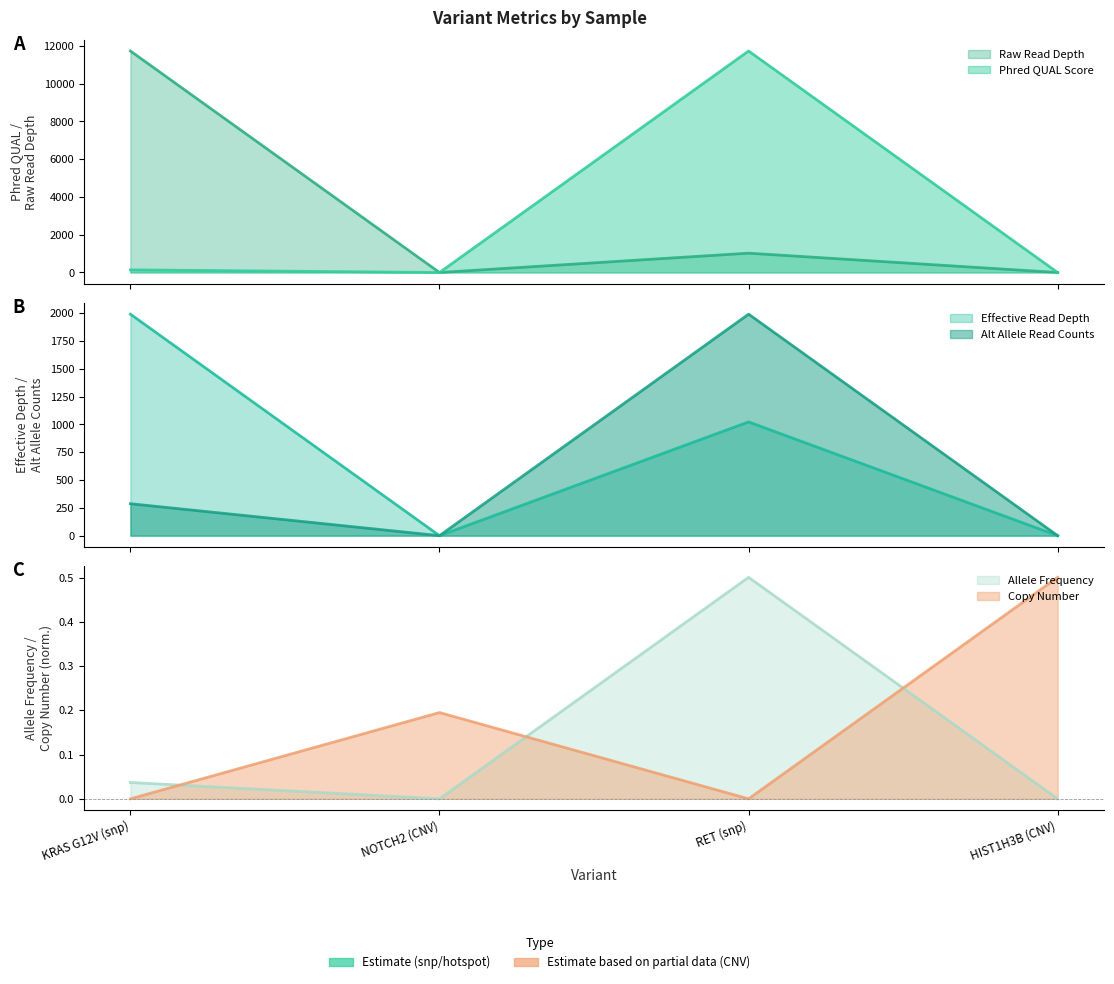

How many Alt Allele Read Counts values are between 0 and 1992?

4